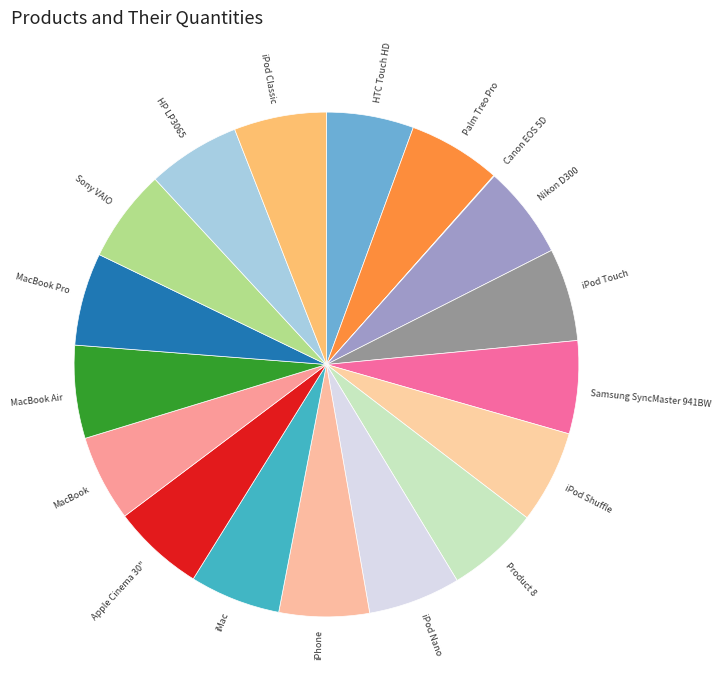

Approximately how many times larger is the value at Palm Treo Pro compared to MacBook Pro?

1.0